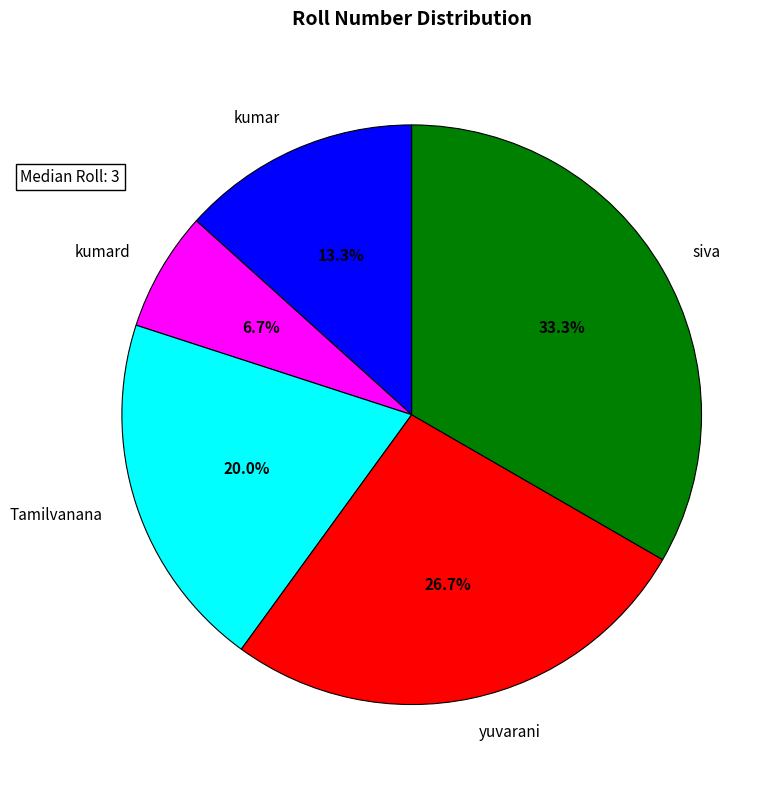

What percentage is NOT represented by yuvarani?

73.3%